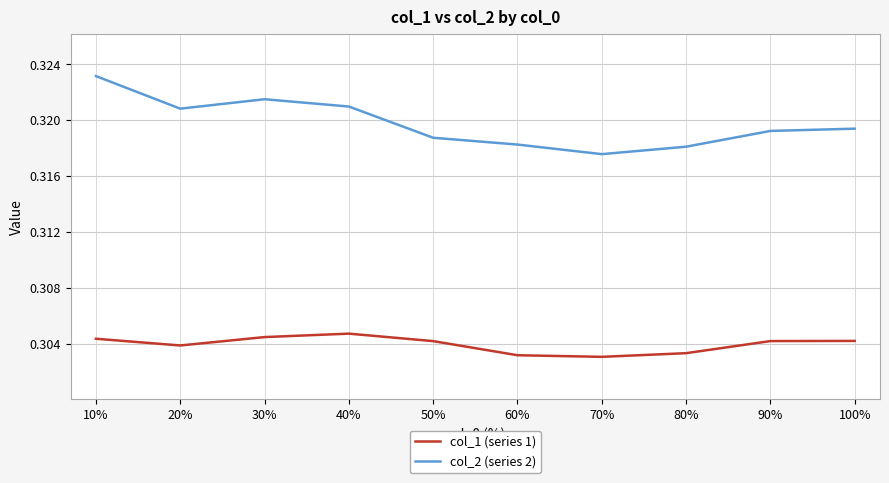

Count the col_2 (series 2) values in the range 0 to 1.

10